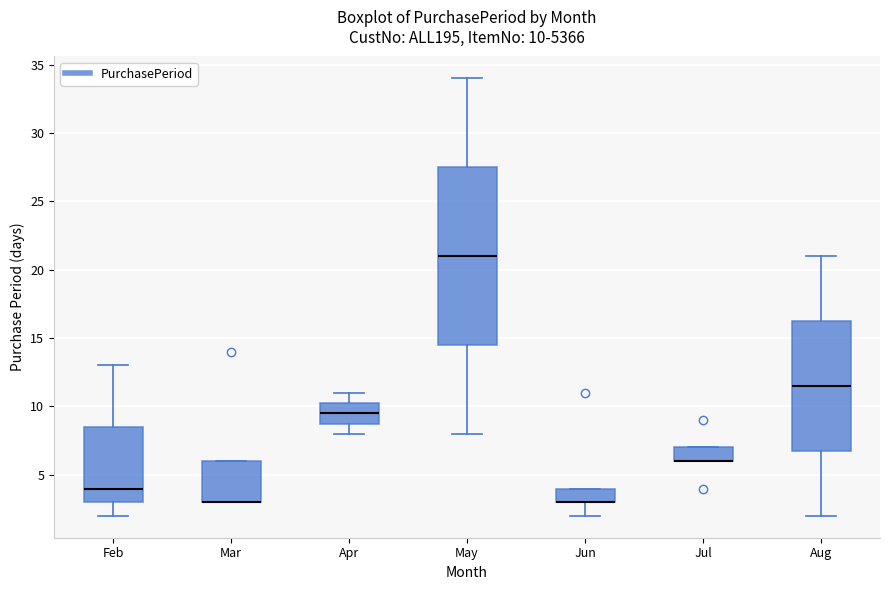

Comparing the boxes themselves (not the whiskers), which one is the tallest?

May